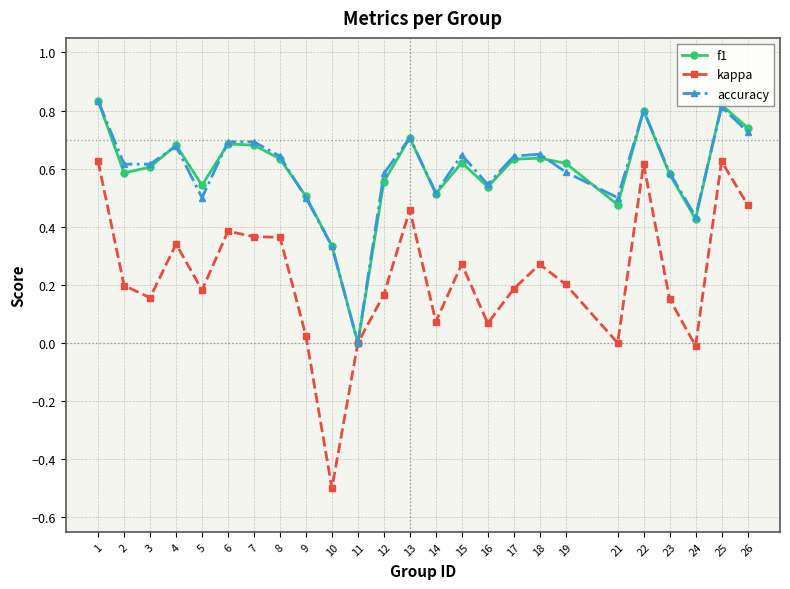

The value of kappa at 5 is 0.2. True or false?

True